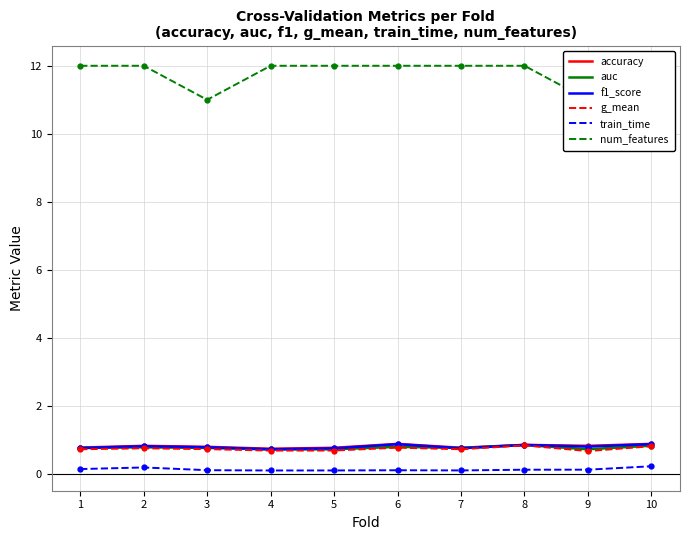

What value does the num_features series have at 8?

12.0